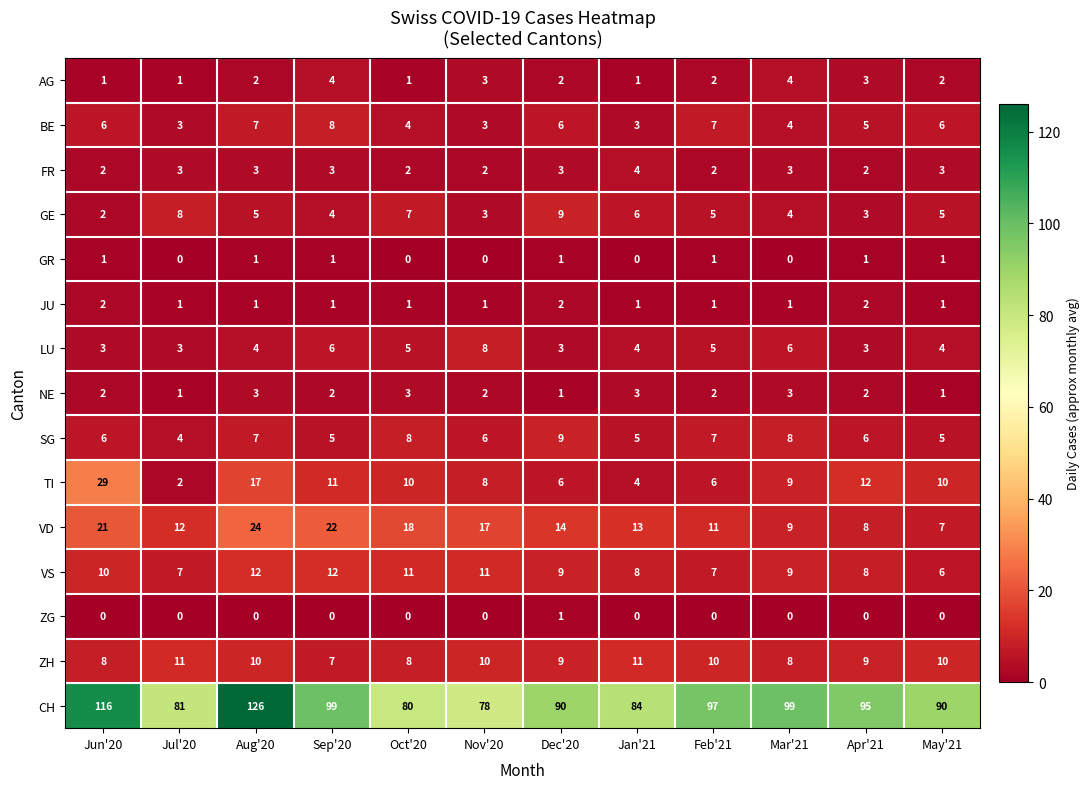

How many values in the ZH series are below 10?

6